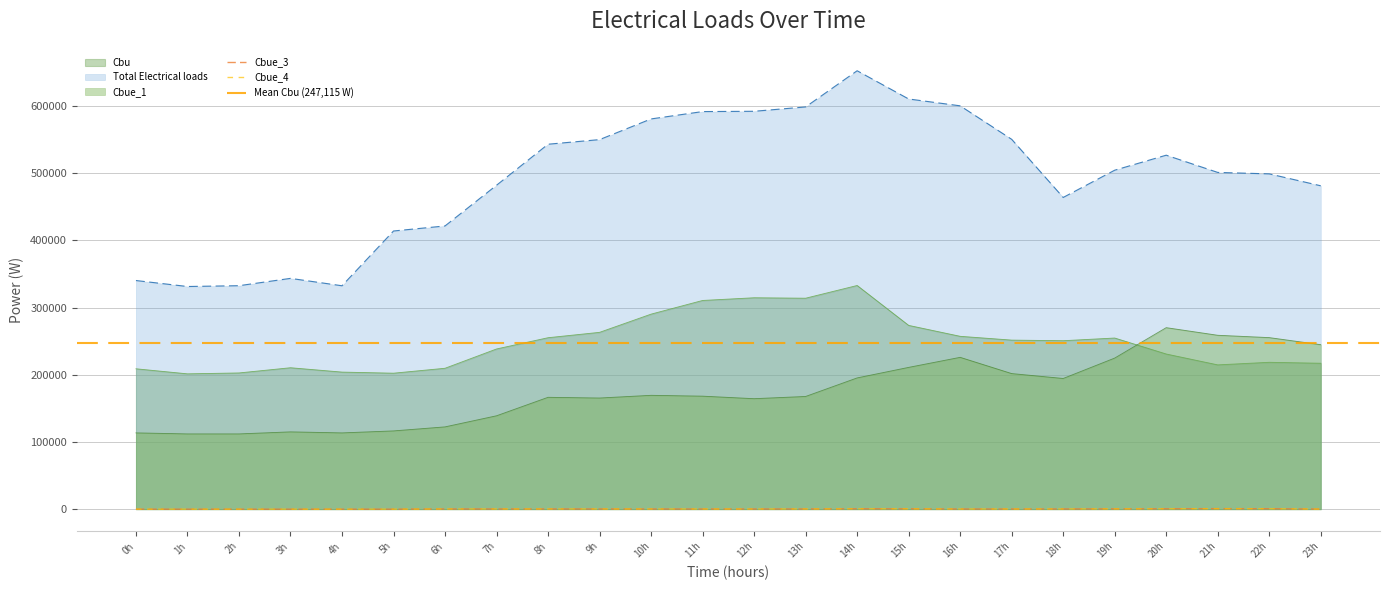

True or false: Cbue_3 has more than 2 interior local peaks.

True